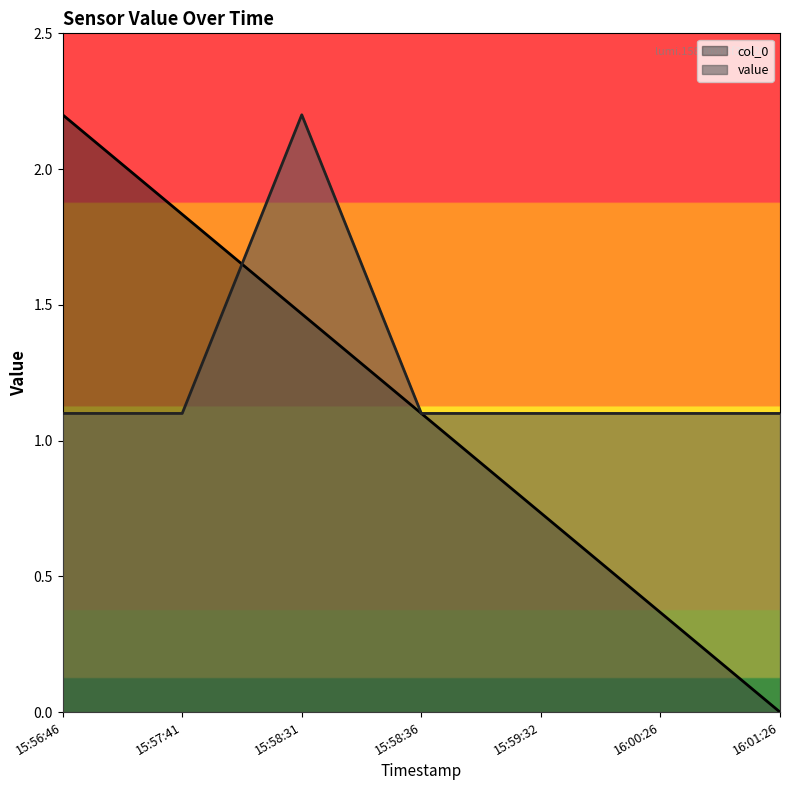

What is the difference between the highest and lowest values at 15:59:32?

0.4